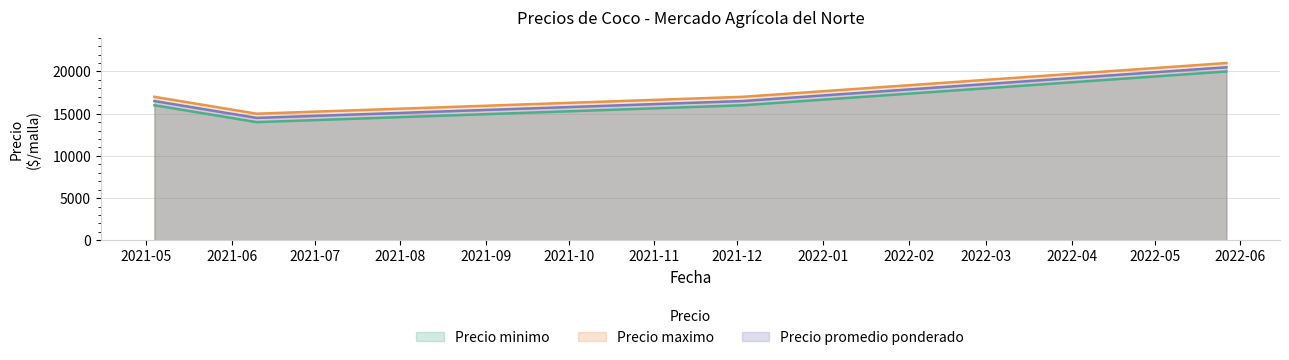

True or false: Precio maximo and Precio promedio ponderado intersect in this chart.

False